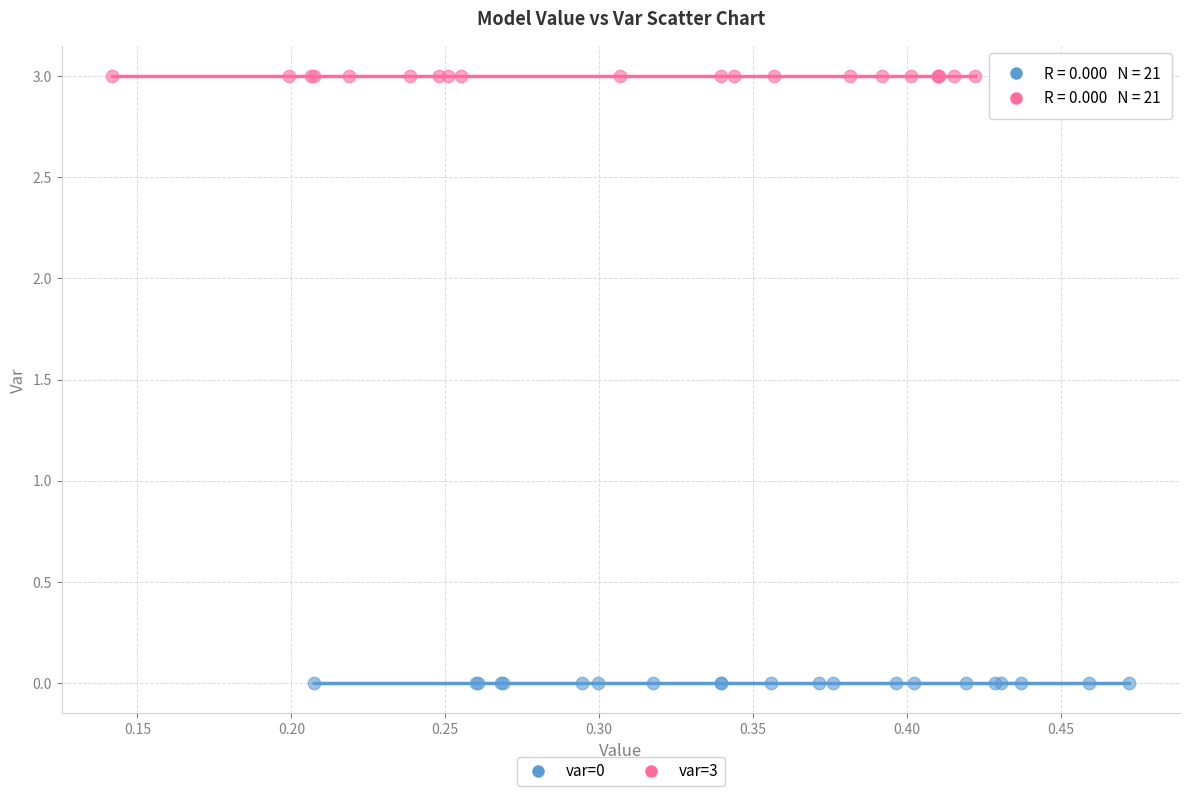

Which series reaches the minimum Y coordinate?

var=0